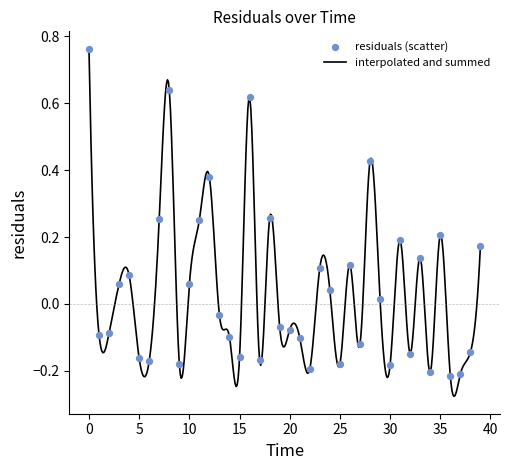

What is the change in value from 19 to 27?

-0.1